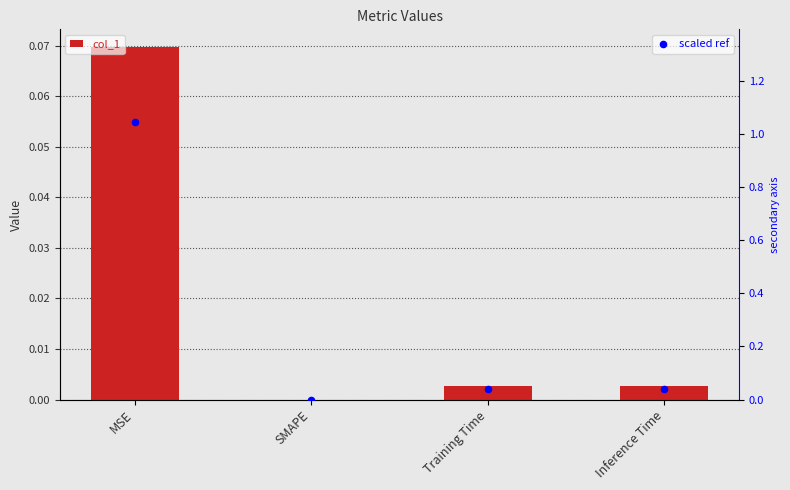

At which category is the sum across all series the highest?

MSE